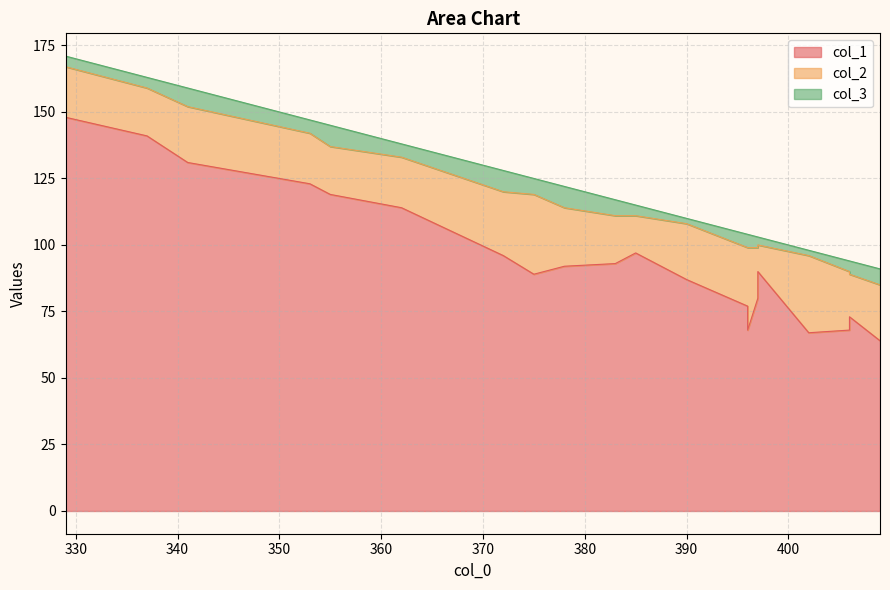

What is the greatest value displayed?

148